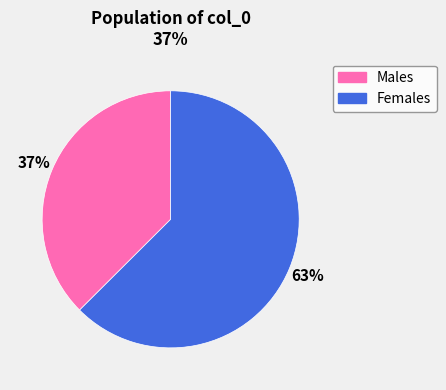

To the nearest percent, what is the average slice percentage?

50%